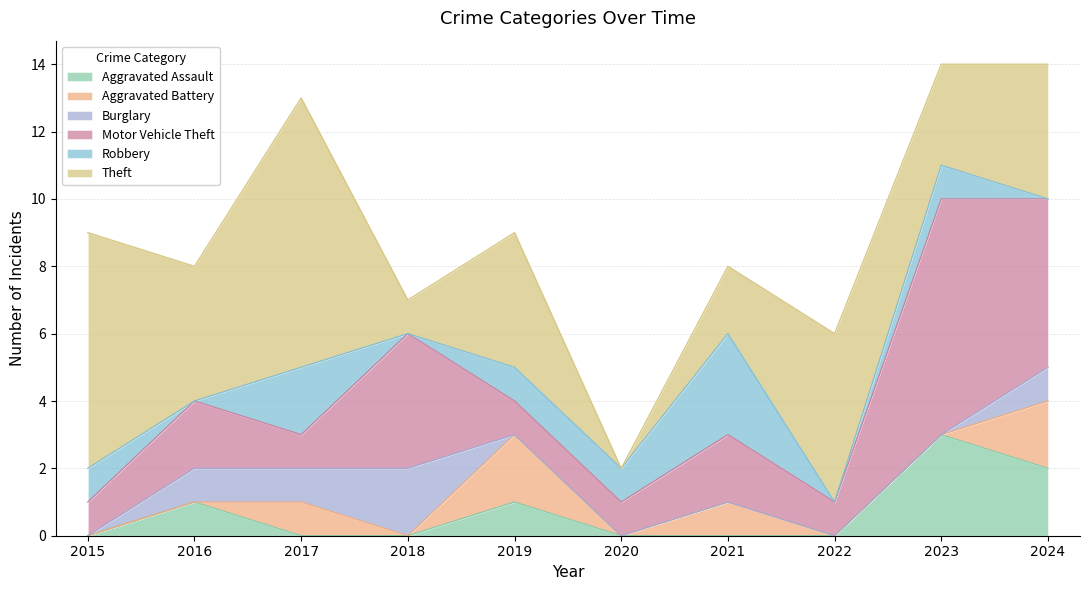

What is the average value of the Motor Vehicle Theft series?

2